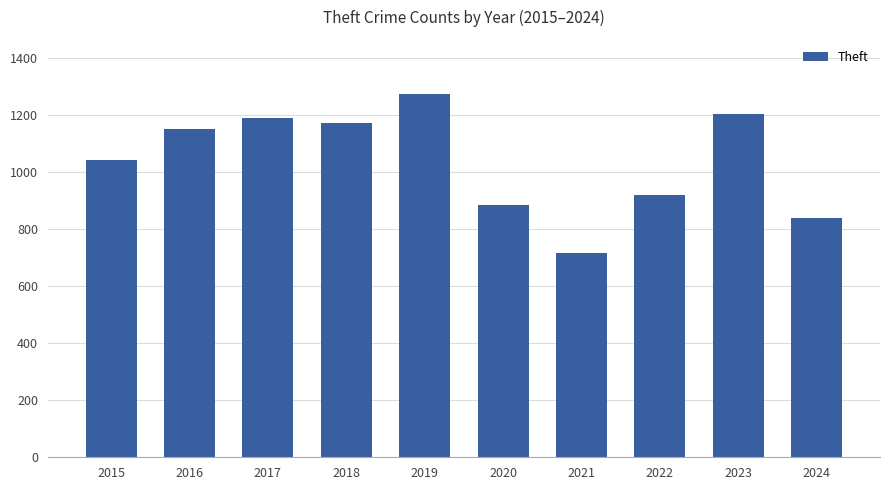

Does the chart contain stacked bars?

No